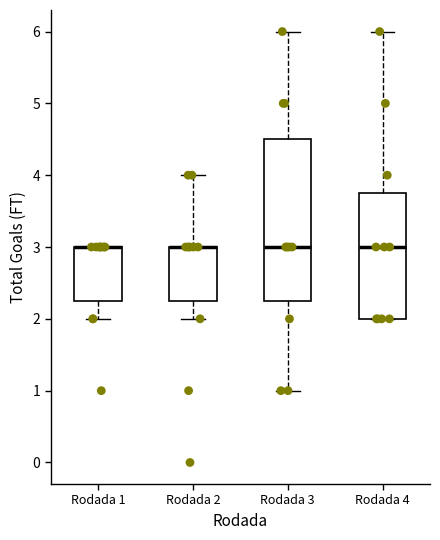

Comparing the boxes themselves (not the whiskers), which one is the tallest?

Rodada 3